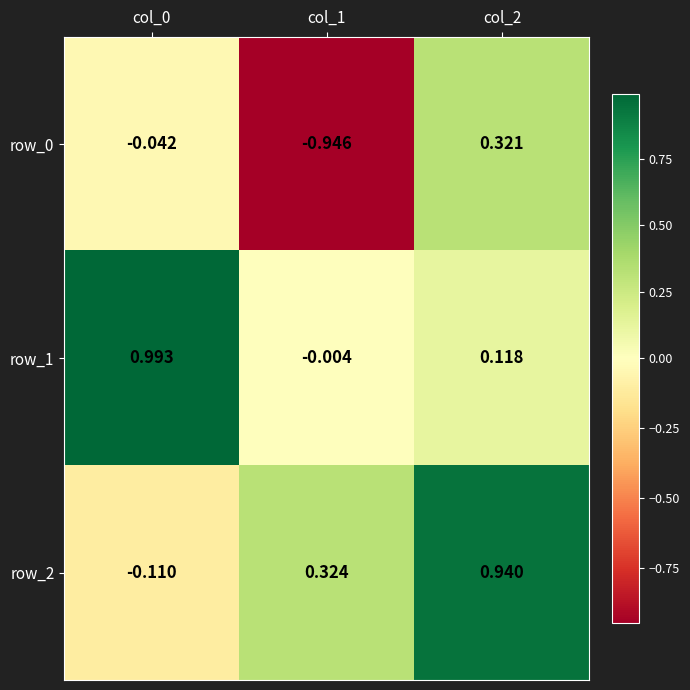

True or false: row_0 has a value of -0.0 at col_0.

True